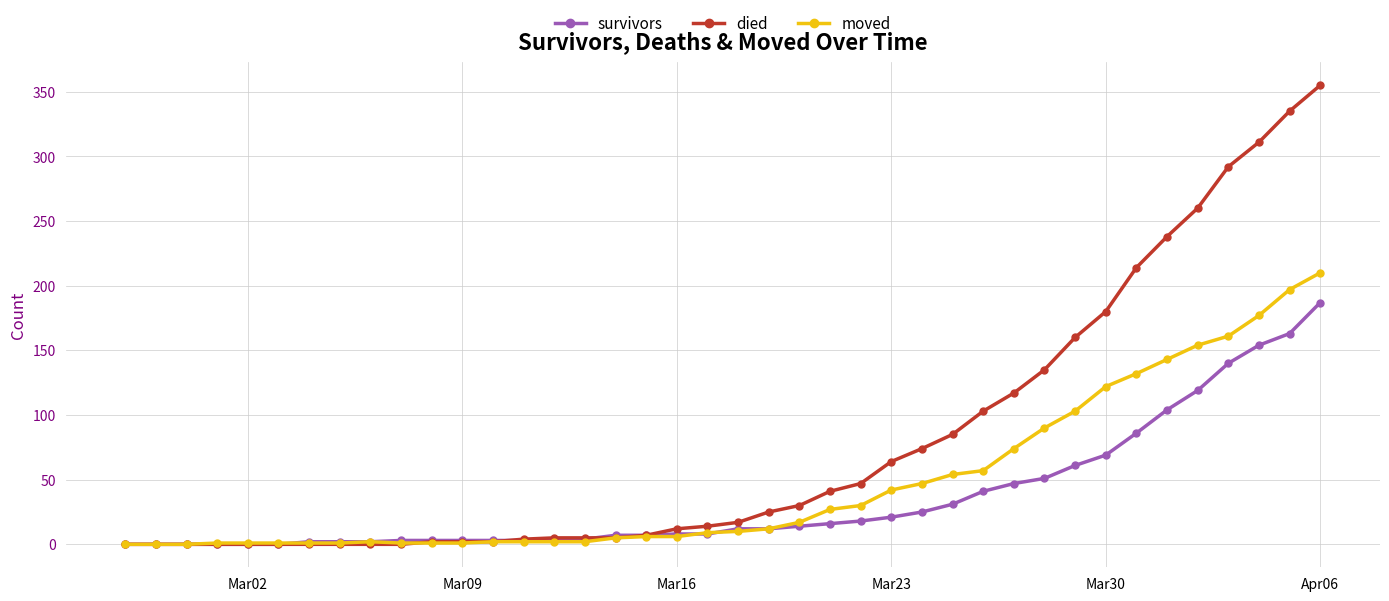

True or false: moved has more than 0 interior local peaks.

True